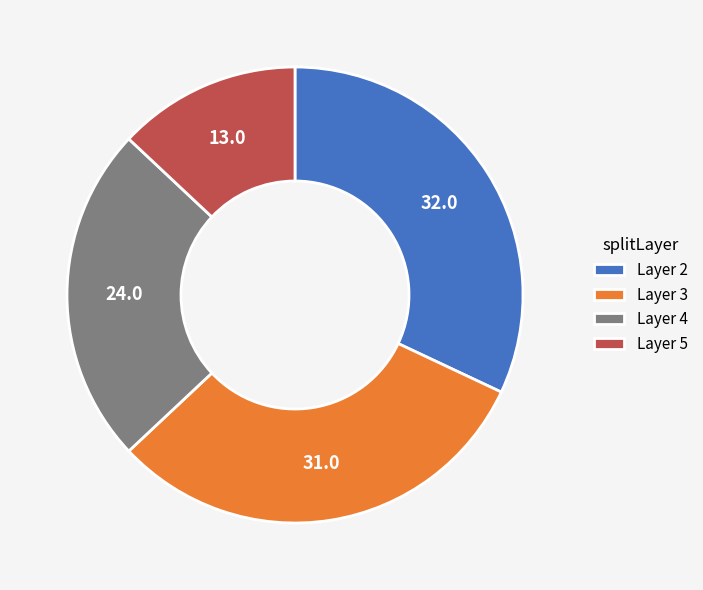

How many slices are in this pie chart?

4